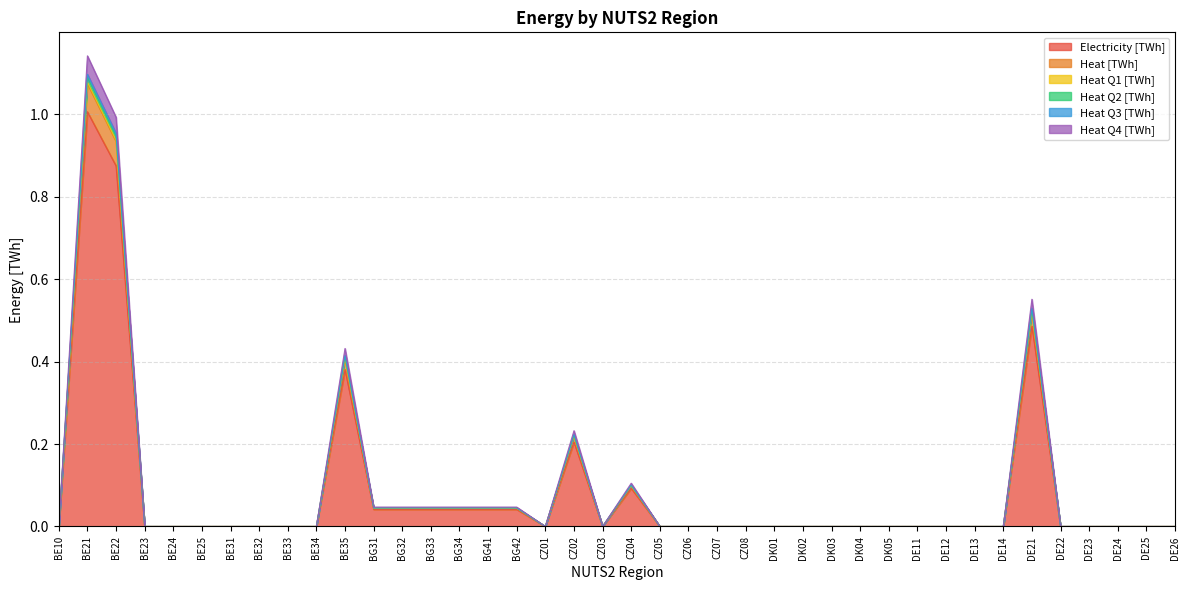

What is the difference between the maximum and minimum values in the Heat [TWh] series?

1.1